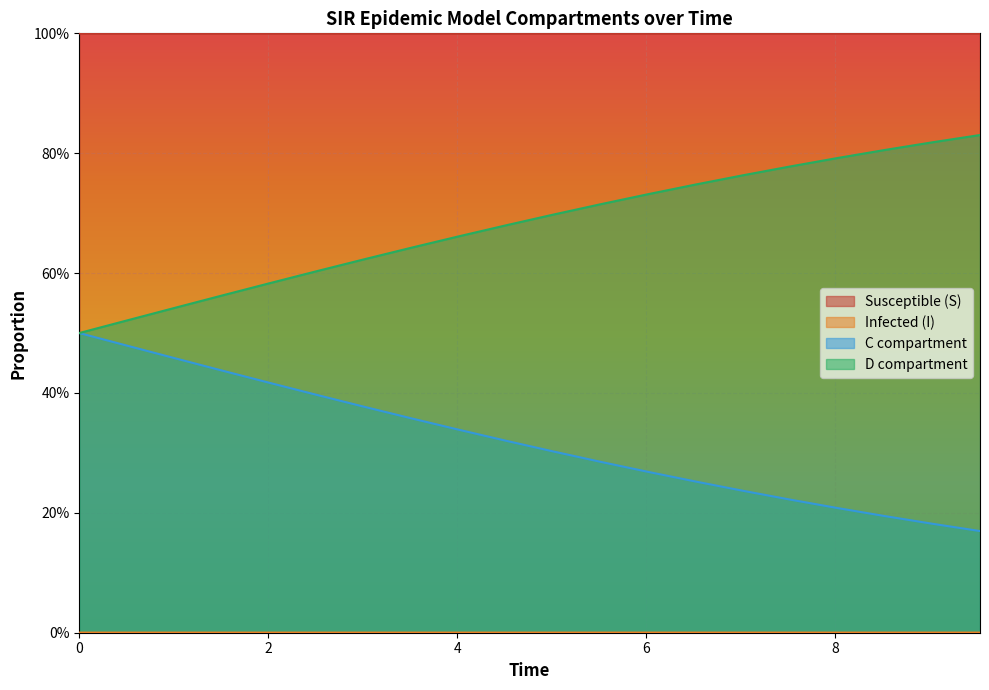

What is the greatest value displayed?

1.0